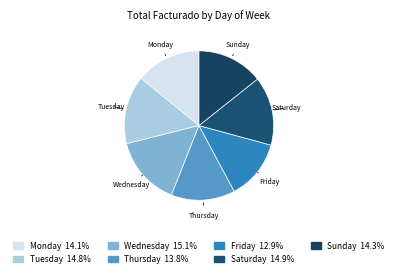

Is Friday the majority of the pie?

No